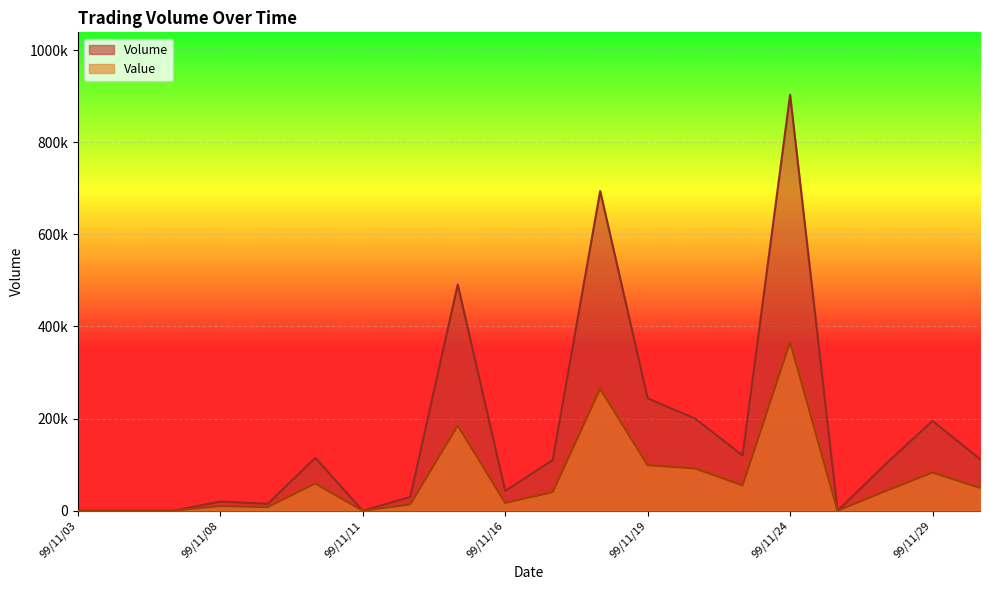

Count the number of data series in this chart.

2